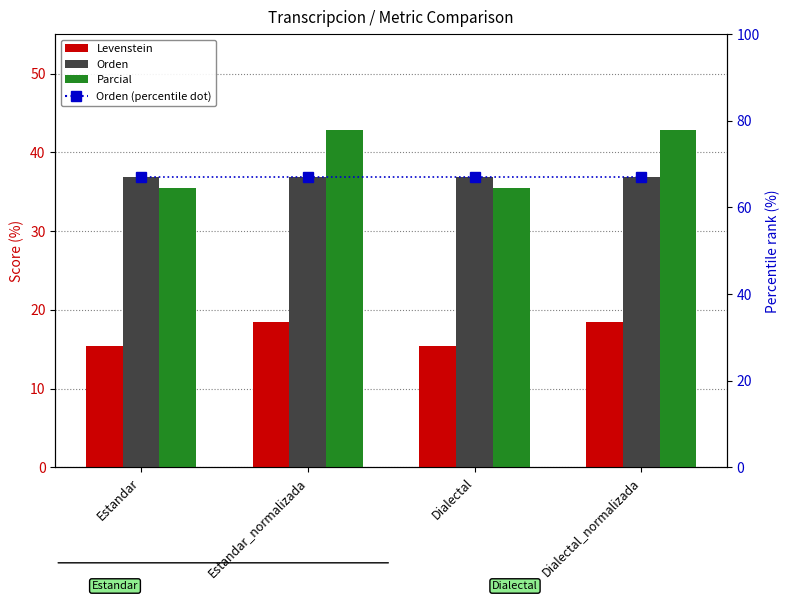

True or false: Levenstein has a value of 18.4 at Dialectal_normalizada.

True